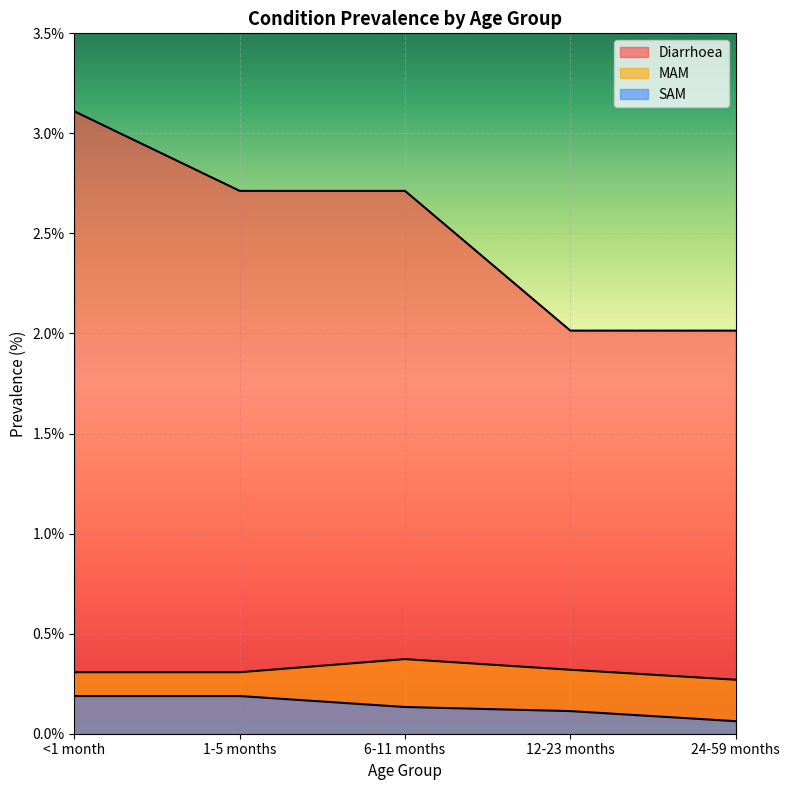

What is the total value across all series at 12-23 months?

2.4